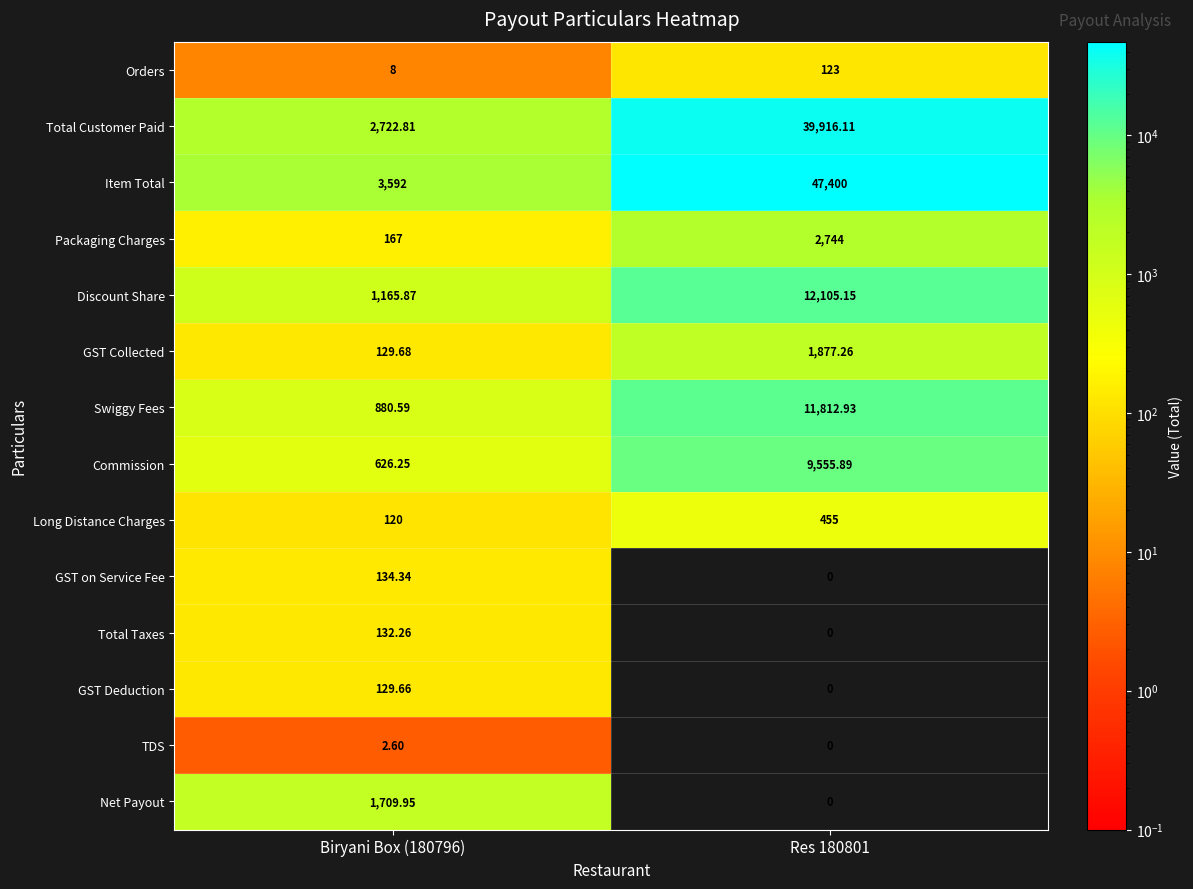

Which series has the widest spread of values?

Item Total